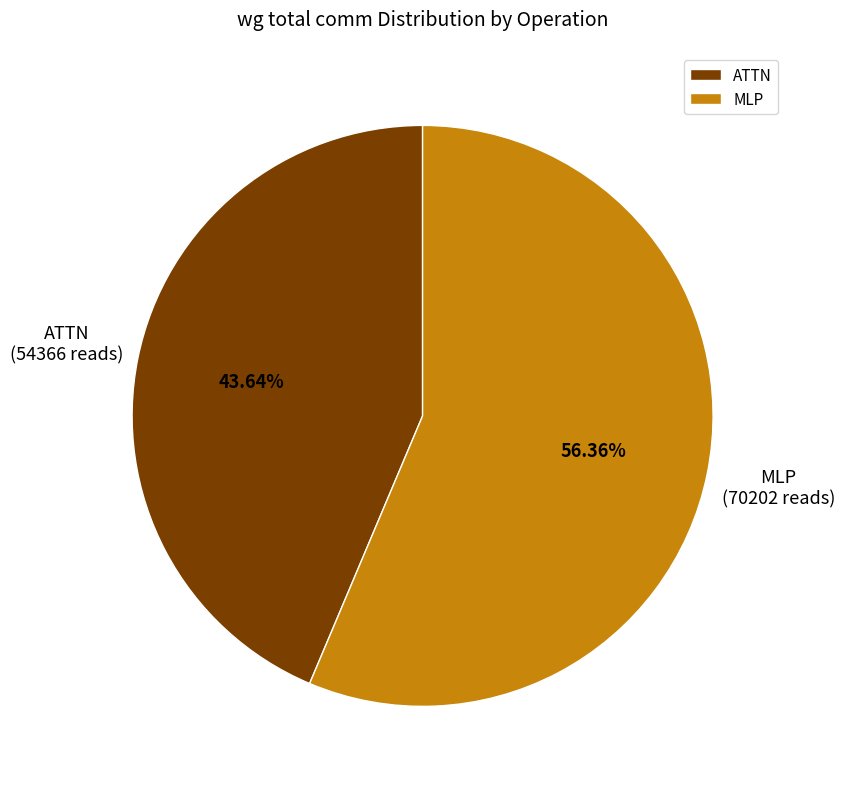

Which category has the biggest portion of the pie?

MLP